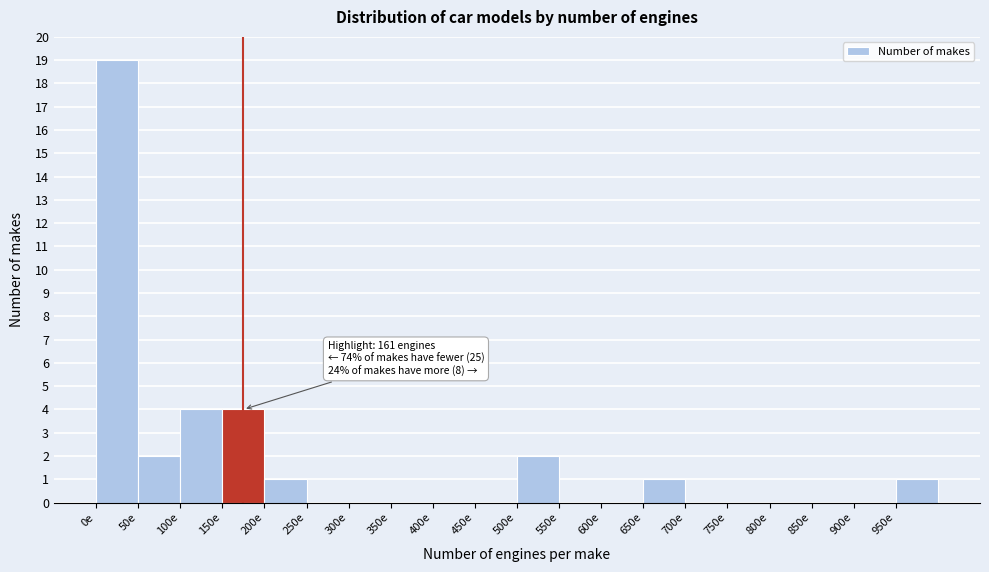

Over which range of the x-axis is the bar tallest?

0 to 50